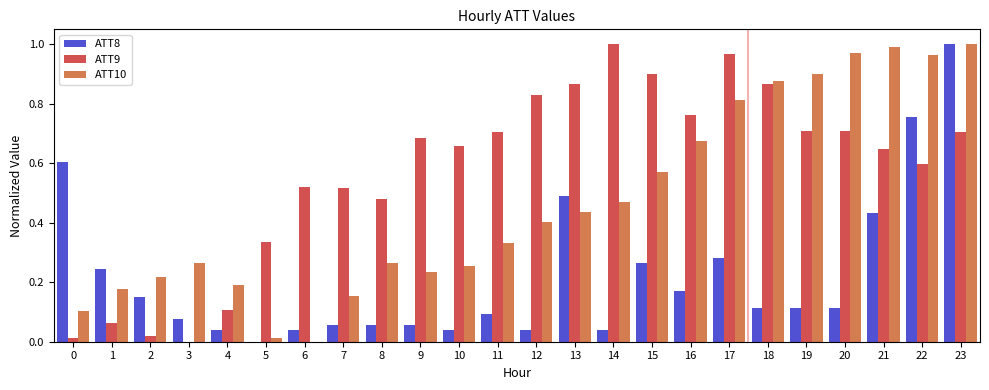

What is the sum of all ATT8 values?

5.3